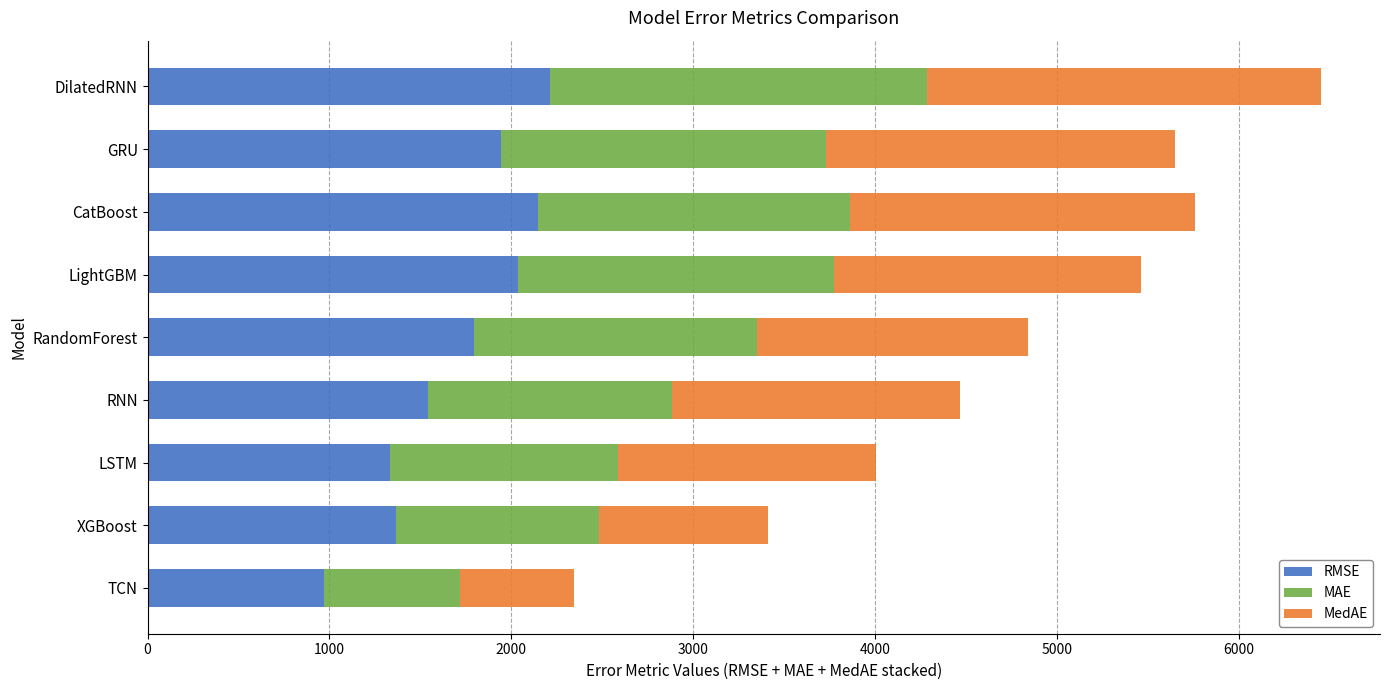

At which category is the sum across all series the highest?

DilatedRNN